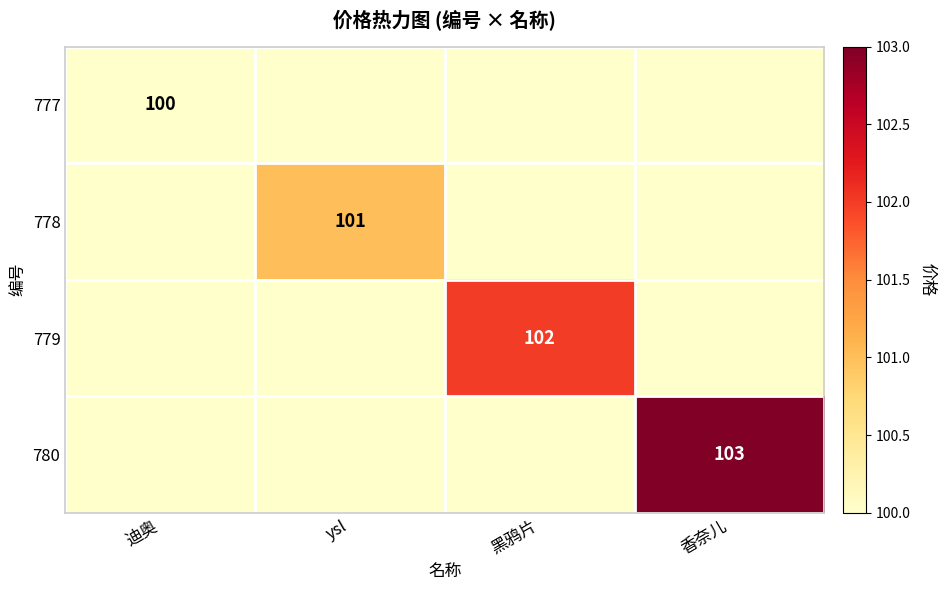

True or false: 779 has a value of 102 at 黑鸦片.

True